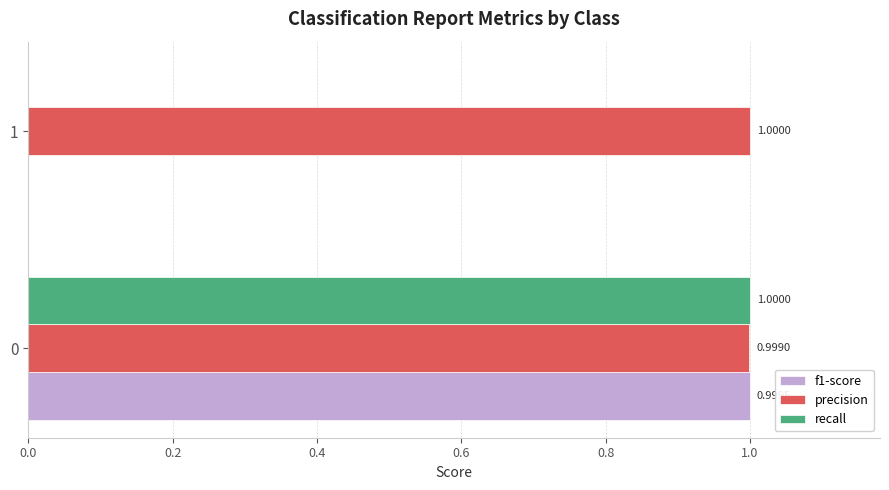

At which label is f1-score closest to 0?

1